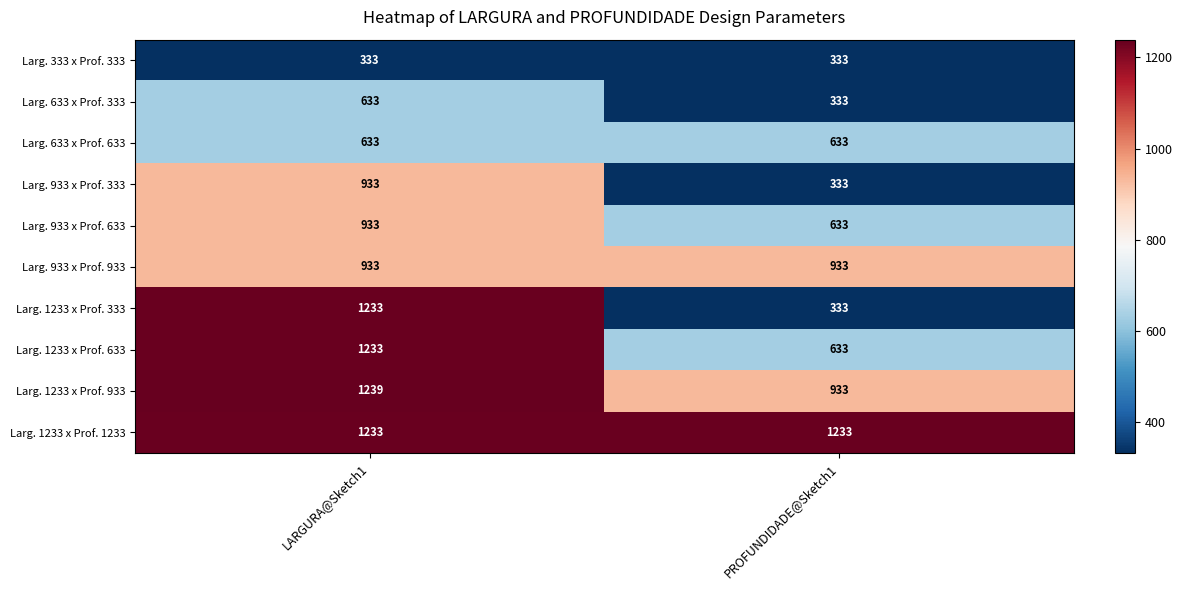

Is it true that Larg. 1233 x Prof. 933 equals 933 at PROFUNDIDADE@Sketch1?

True